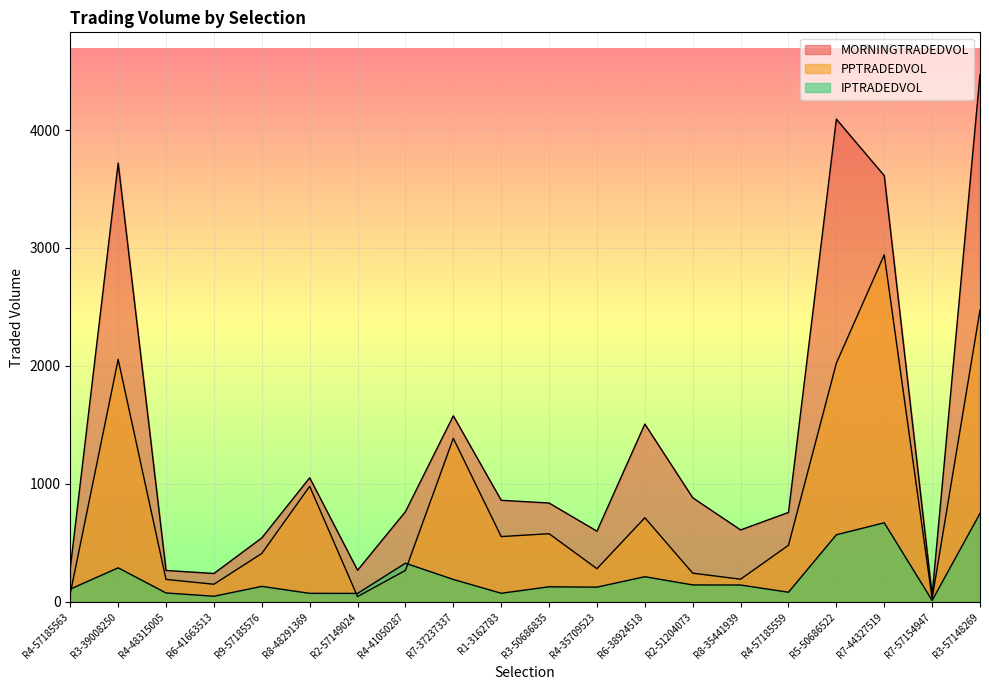

List the series in order of their peak value, highest first.

MORNINGTRADEDVOL, PPTRADEDVOL, IPTRADEDVOL